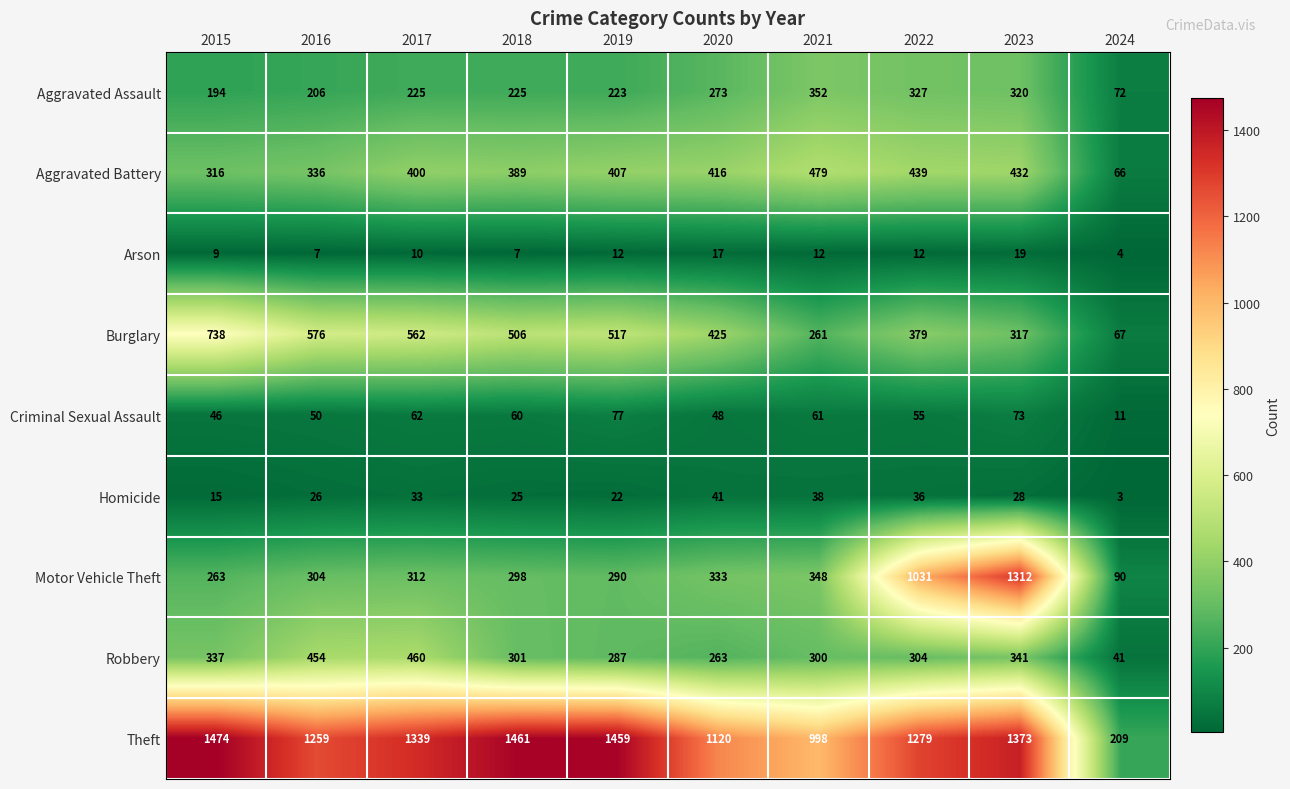

How many series are shown in this chart?

9